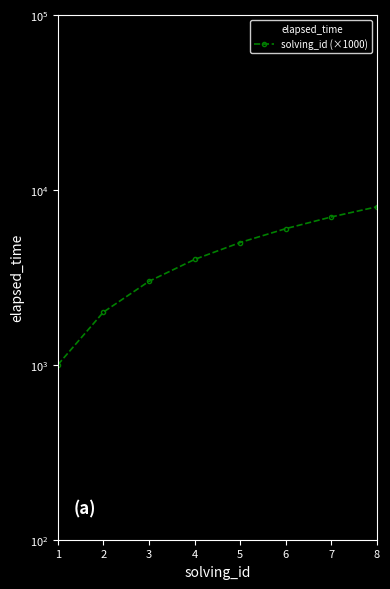

Which series has the largest total across all categories?

elapsed_time